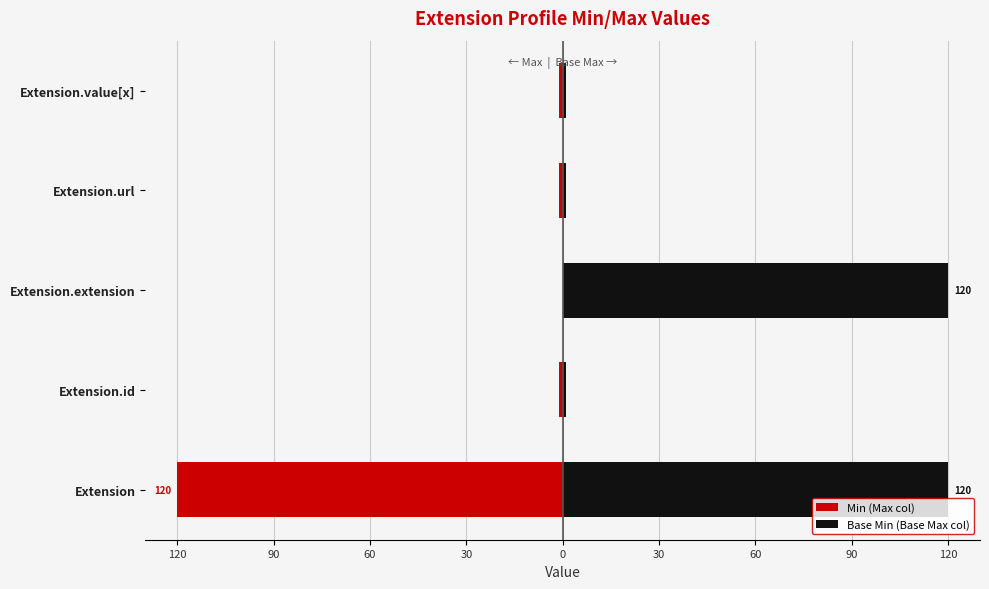

Is the value of Min at Extension greater than the value of Base Min at Extension.value[x]?

No